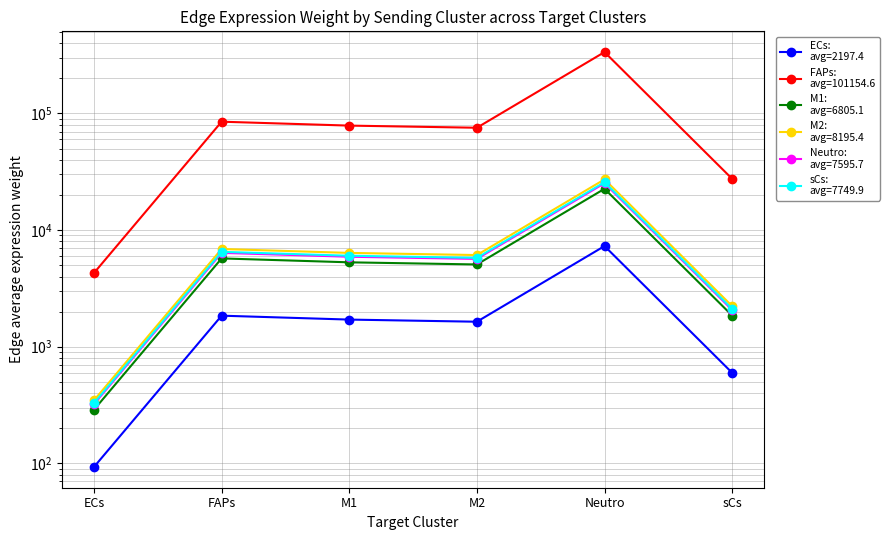

True or false: ECs and FAPs intersect in this chart.

False